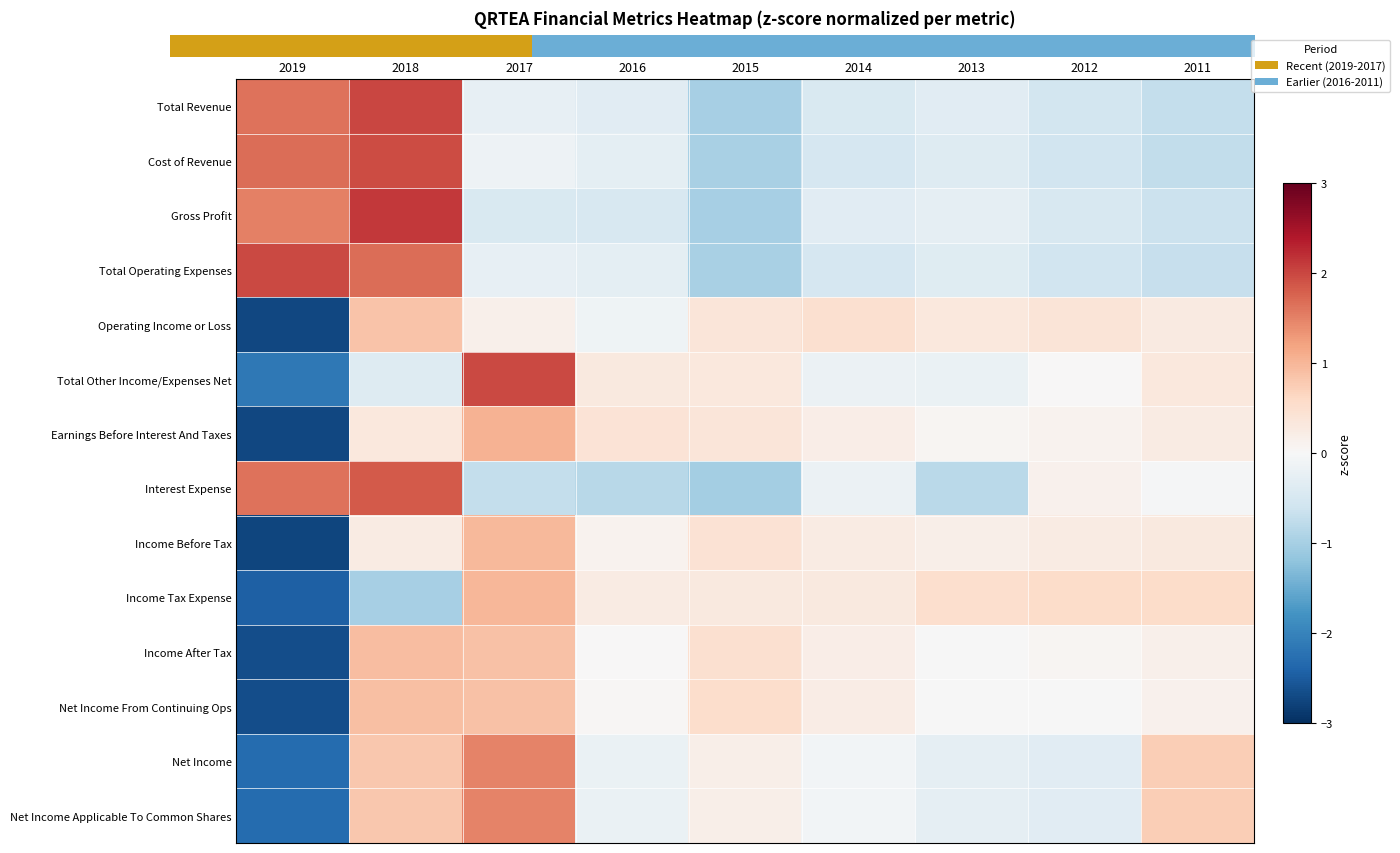

Reading left to right, what are all the values shown in this chart?

Total Revenue: 2019=1.6	2018=2.0	2017=-0.2	2016=-0.3	2015=-1.0	2014=-0.5	2013=-0.3	2012=-0.5	2011=-0.7
Cost of Revenue: 2019=1.7	2018=2.0	2017=-0.2	2016=-0.3	2015=-1.0	2014=-0.5	2013=-0.4	2012=-0.6	2011=-0.7
Gross Profit: 2019=1.5	2018=2.1	2017=-0.5	2016=-0.5	2015=-1.0	2014=-0.3	2013=-0.3	2012=-0.5	2011=-0.6
Total Operating Expenses: 2019=2.0	2018=1.7	2017=-0.3	2016=-0.3	2015=-1.0	2014=-0.5	2013=-0.4	2012=-0.6	2011=-0.7
Operating Income or Loss: 2019=-2.7	2018=0.9	2017=0.2	2016=-0.1	2015=0.4	2014=0.5	2013=0.3	2012=0.4	2011=0.3
Total Other Income/Expenses Net: 2019=-2.1	2018=-0.4	2017=2.0	2016=0.3	2015=0.3	2014=-0.2	2013=-0.2	2012=0.0	2011=0.3
Earnings Before Interest And Taxes: 2019=-2.7	2018=0.3	2017=1.0	2016=0.4	2015=0.4	2014=0.2	2013=0.1	2012=0.1	2011=0.3
Interest Expense: 2019=1.6	2018=1.8	2017=-0.7	2016=-0.8	2015=-1.0	2014=-0.2	2013=-0.8	2012=0.1	2011=-0.0
Income Before Tax: 2019=-2.7	2018=0.3	2017=1.0	2016=0.1	2015=0.4	2014=0.2	2013=0.2	2012=0.2	2011=0.3
Income Tax Expense: 2019=-2.4	2018=-1.0	2017=1.0	2016=0.2	2015=0.3	2014=0.3	2013=0.5	2012=0.6	2011=0.5
Income After Tax: 2019=-2.7	2018=0.9	2017=0.9	2016=0.0	2015=0.5	2014=0.2	2013=-0.0	2012=0.0	2011=0.1
Net Income From Continuing Ops: 2019=-2.7	2018=0.9	2017=0.9	2016=0.0	2015=0.5	2014=0.2	2013=-0.0	2012=-0.0	2011=0.1
Net Income: 2019=-2.3	2018=0.8	2017=1.5	2016=-0.2	2015=0.2	2014=-0.1	2013=-0.3	2012=-0.3	2011=0.7
Net Income Applicable To Common Shares: 2019=-2.3	2018=0.8	2017=1.5	2016=-0.2	2015=0.2	2014=-0.1	2013=-0.3	2012=-0.3	2011=0.7